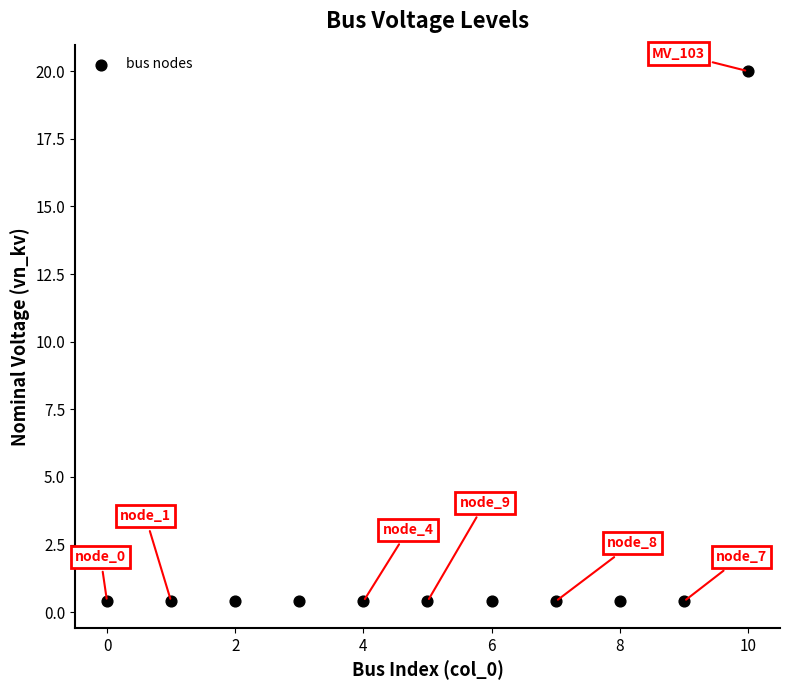

What is the range of Y values (max minus min)?

19.6